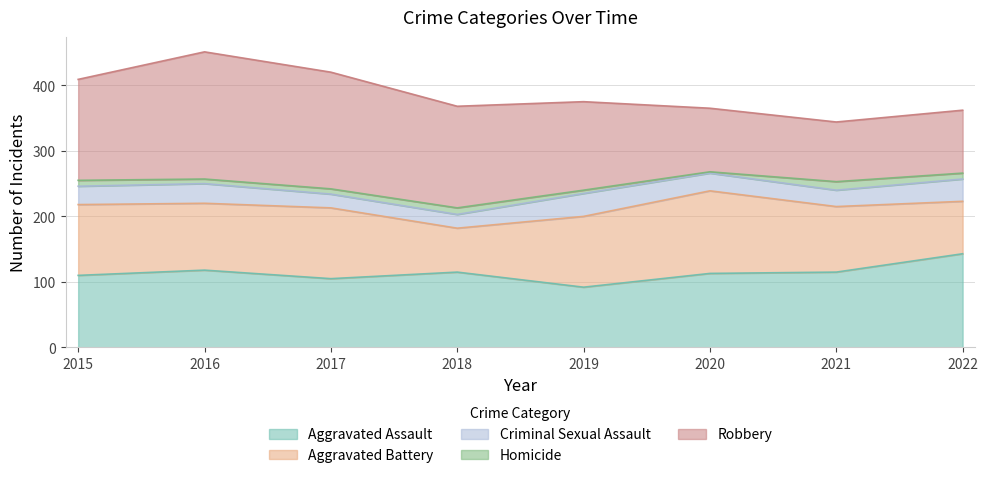

List the series in order of their peak value, lowest first.

Homicide, Criminal Sexual Assault, Aggravated Battery, Aggravated Assault, Robbery